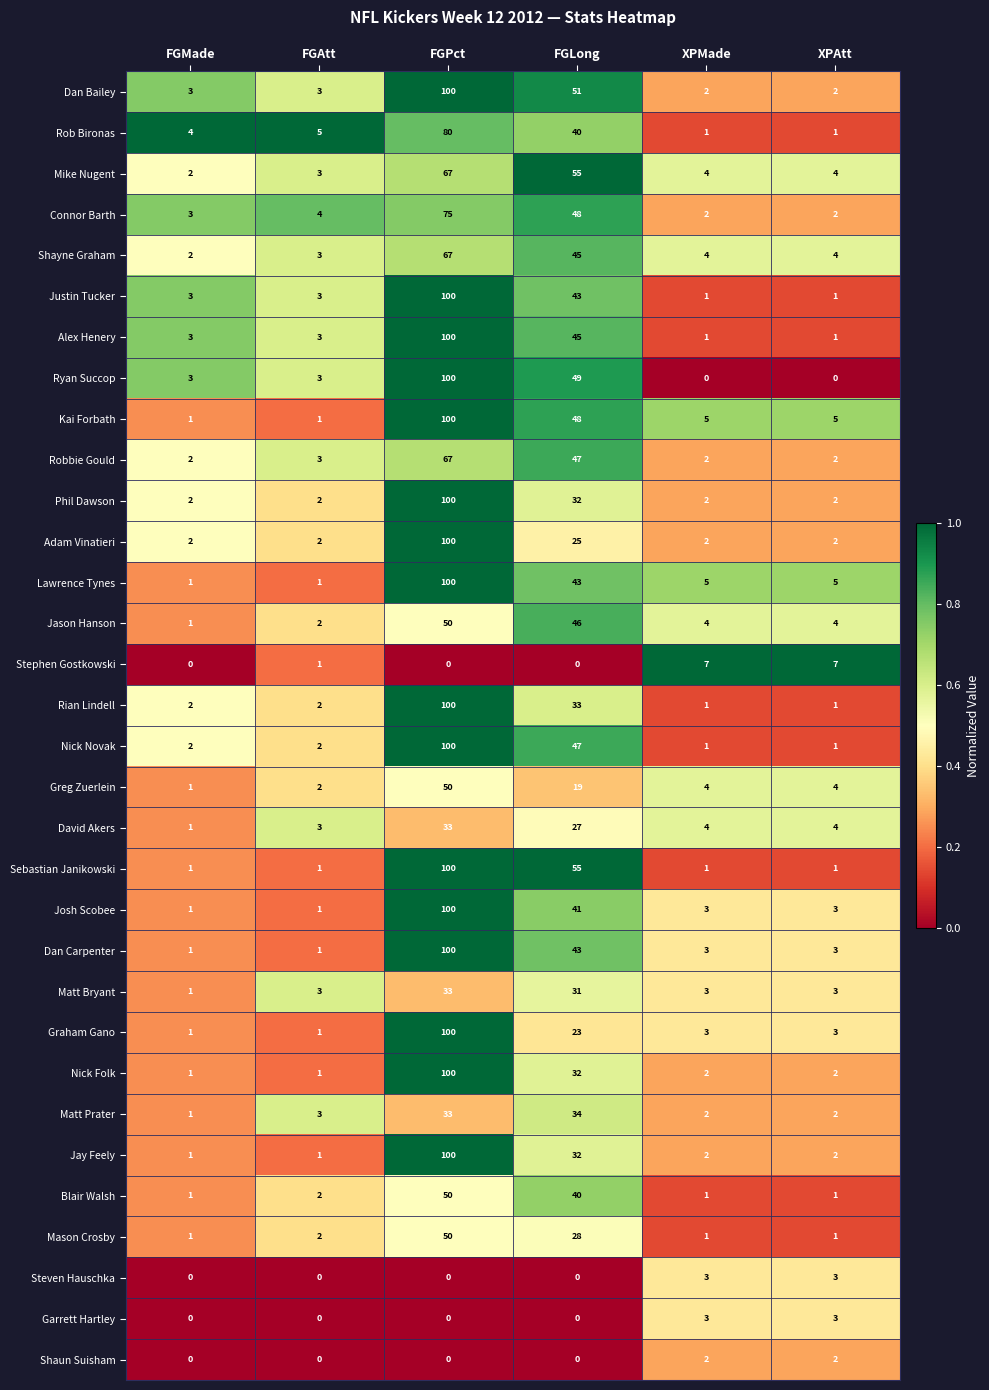

True or false: Justin Tucker has a value of 1 at FGMade.

False